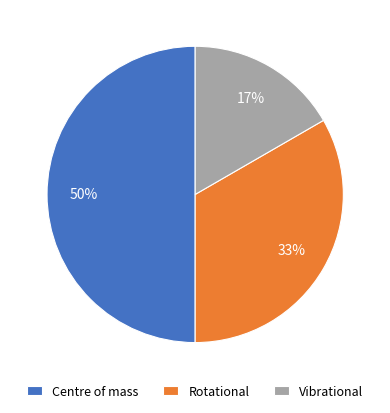

True or false: Centre of mass accounts for 39% of the total.

False